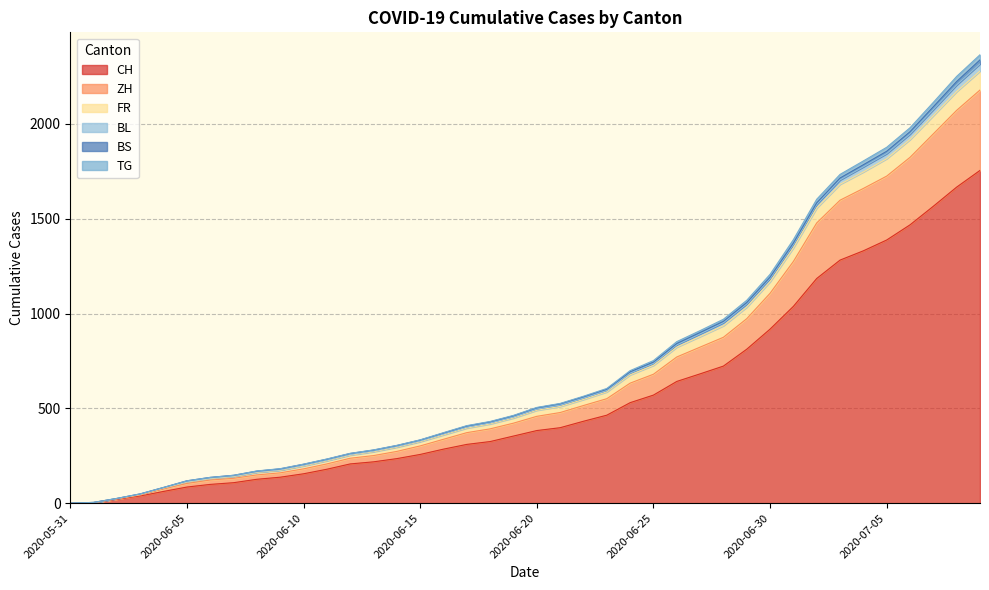

Does the chart display data point markers on the line(s)?

No